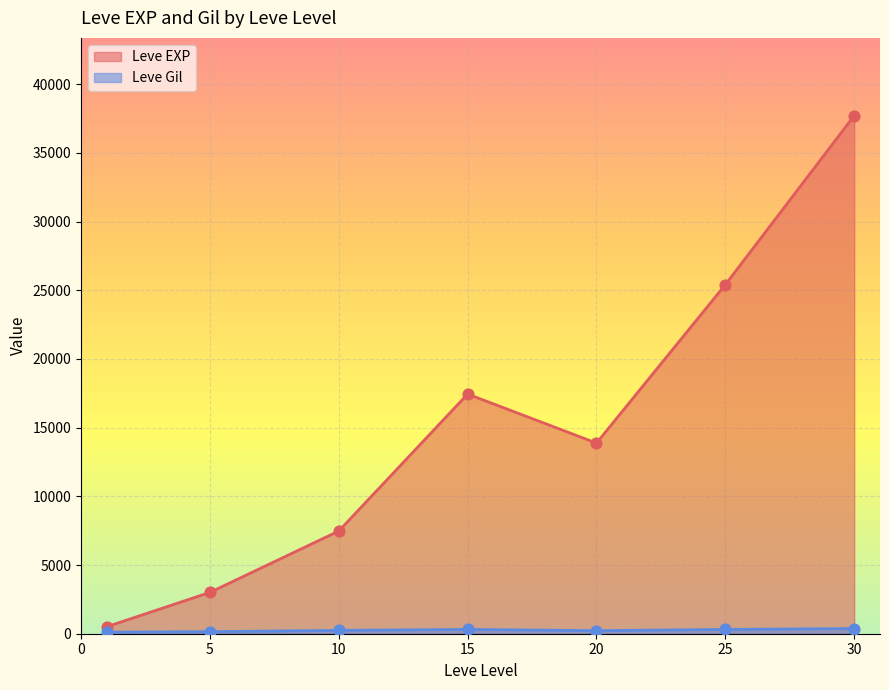

At which category is the sum across all series the highest?

30